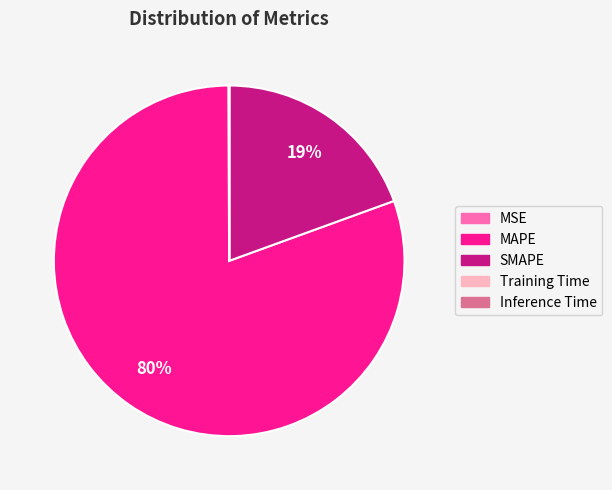

The MAPE slice represents 86% of the pie. True or false?

False